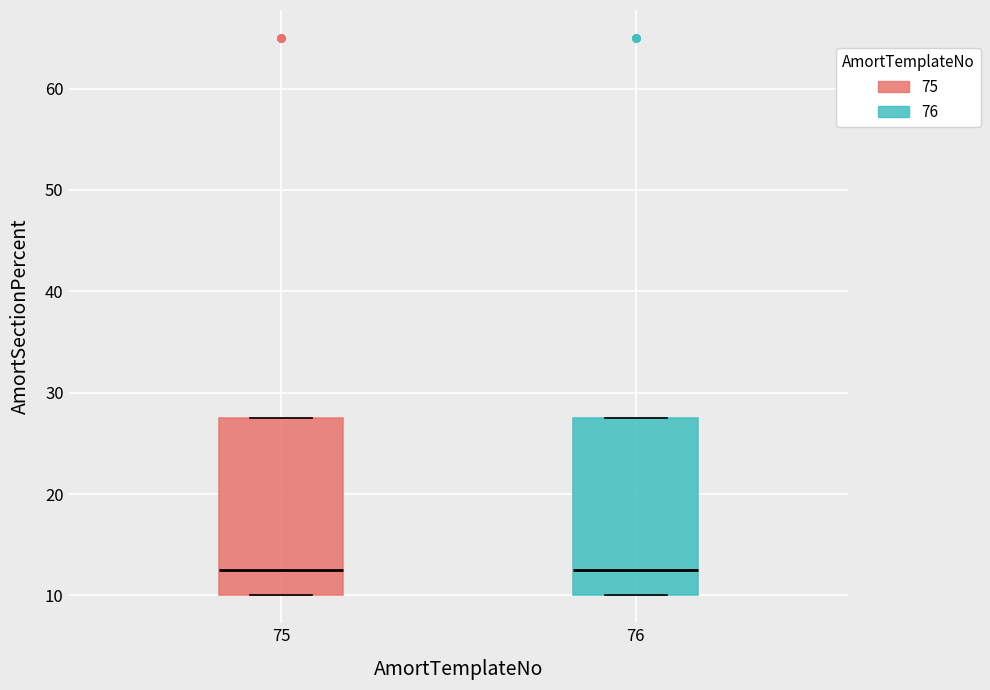

Where is the upper edge of the box at x = 76 on the y-axis? The values are not printed on the chart, so give them approximately, as read against the axis.

28